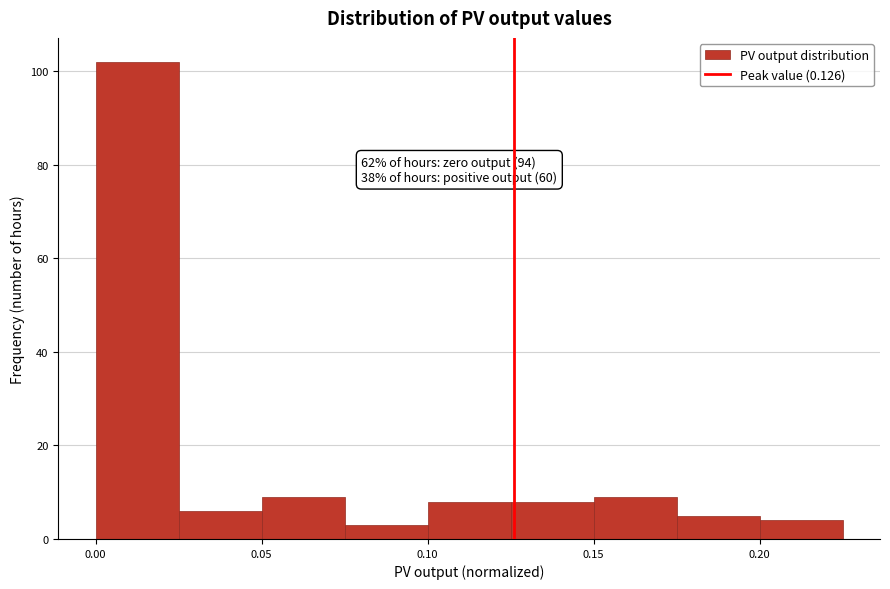

Over which range of the x-axis is the bar tallest?

0.000 to 0.025